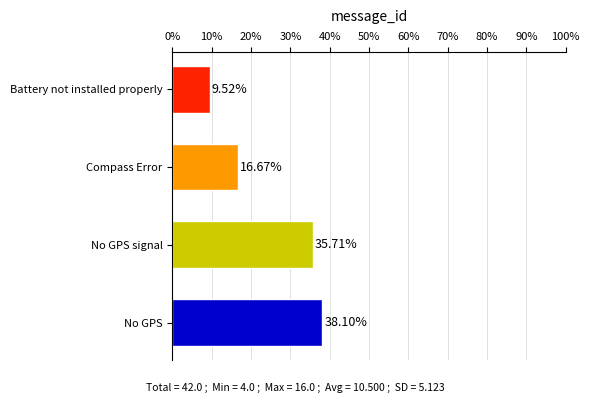

Rank the categories by value from lowest to highest.

Battery not installed properly, Compass Error, No GPS signal, No GPS